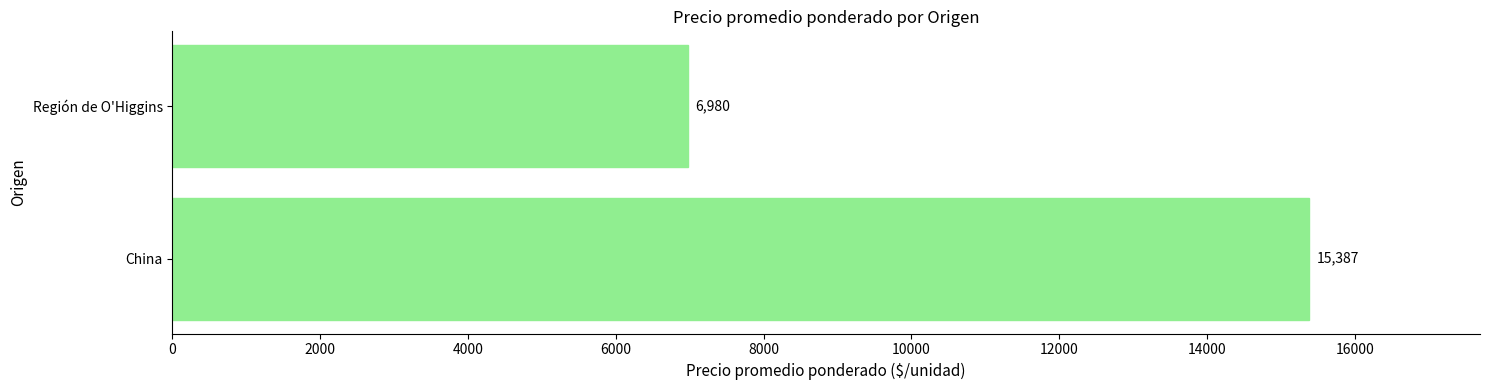

Reading top to bottom, extract all data points from this chart.

6980	15387